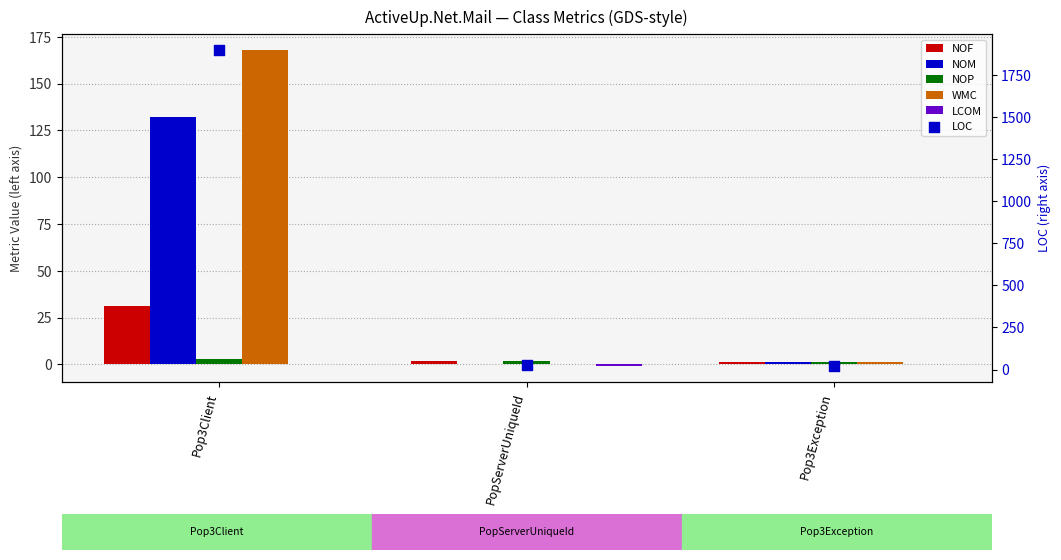

Which series has the widest spread of Y values?

LOC